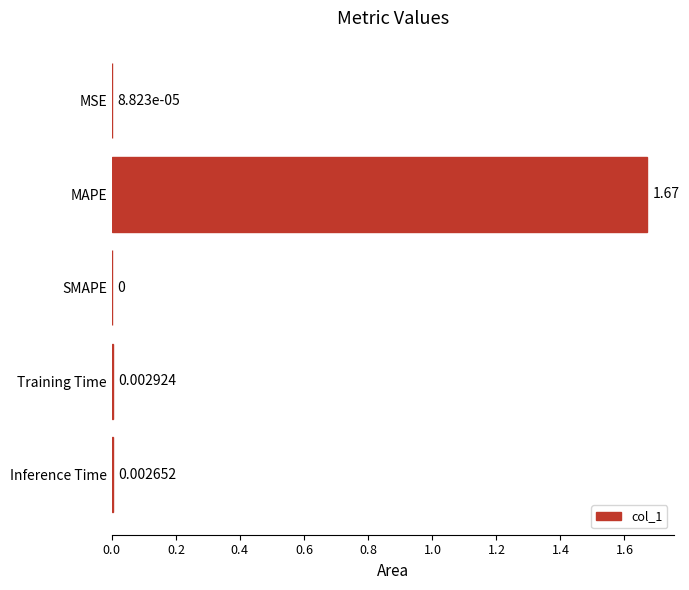

Which has a higher value, MAPE or Inference Time?

MAPE